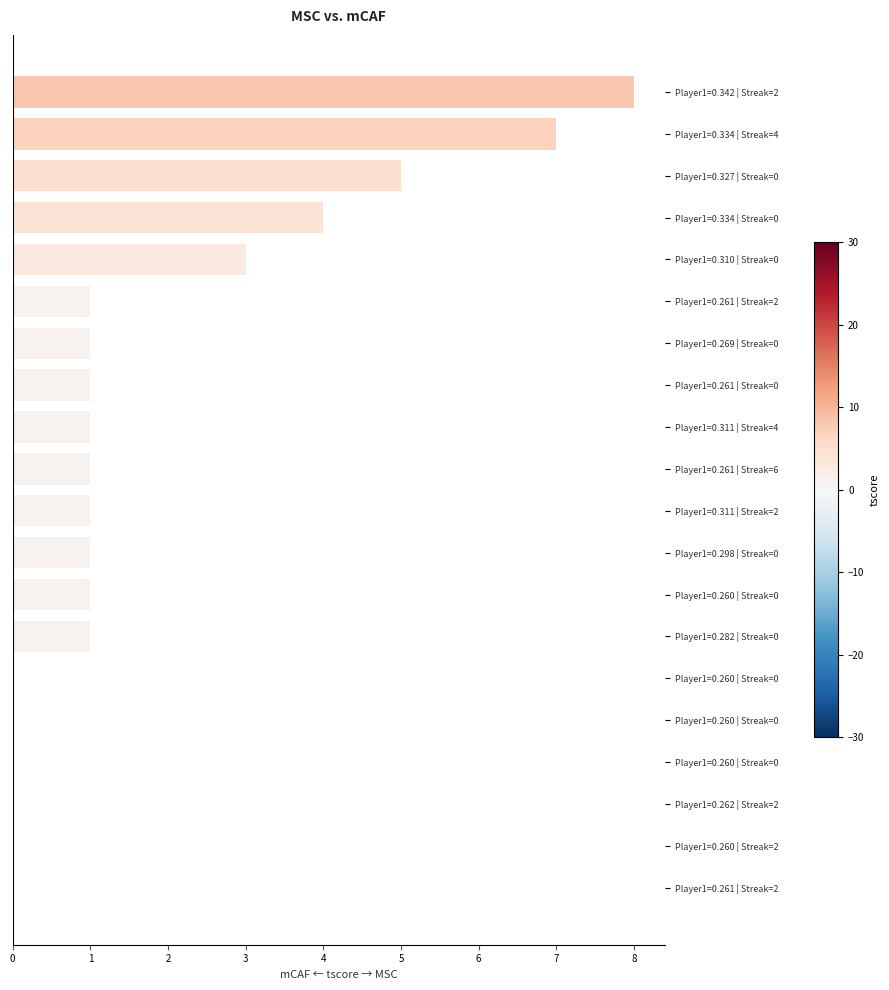

Are the bars horizontal?

Yes